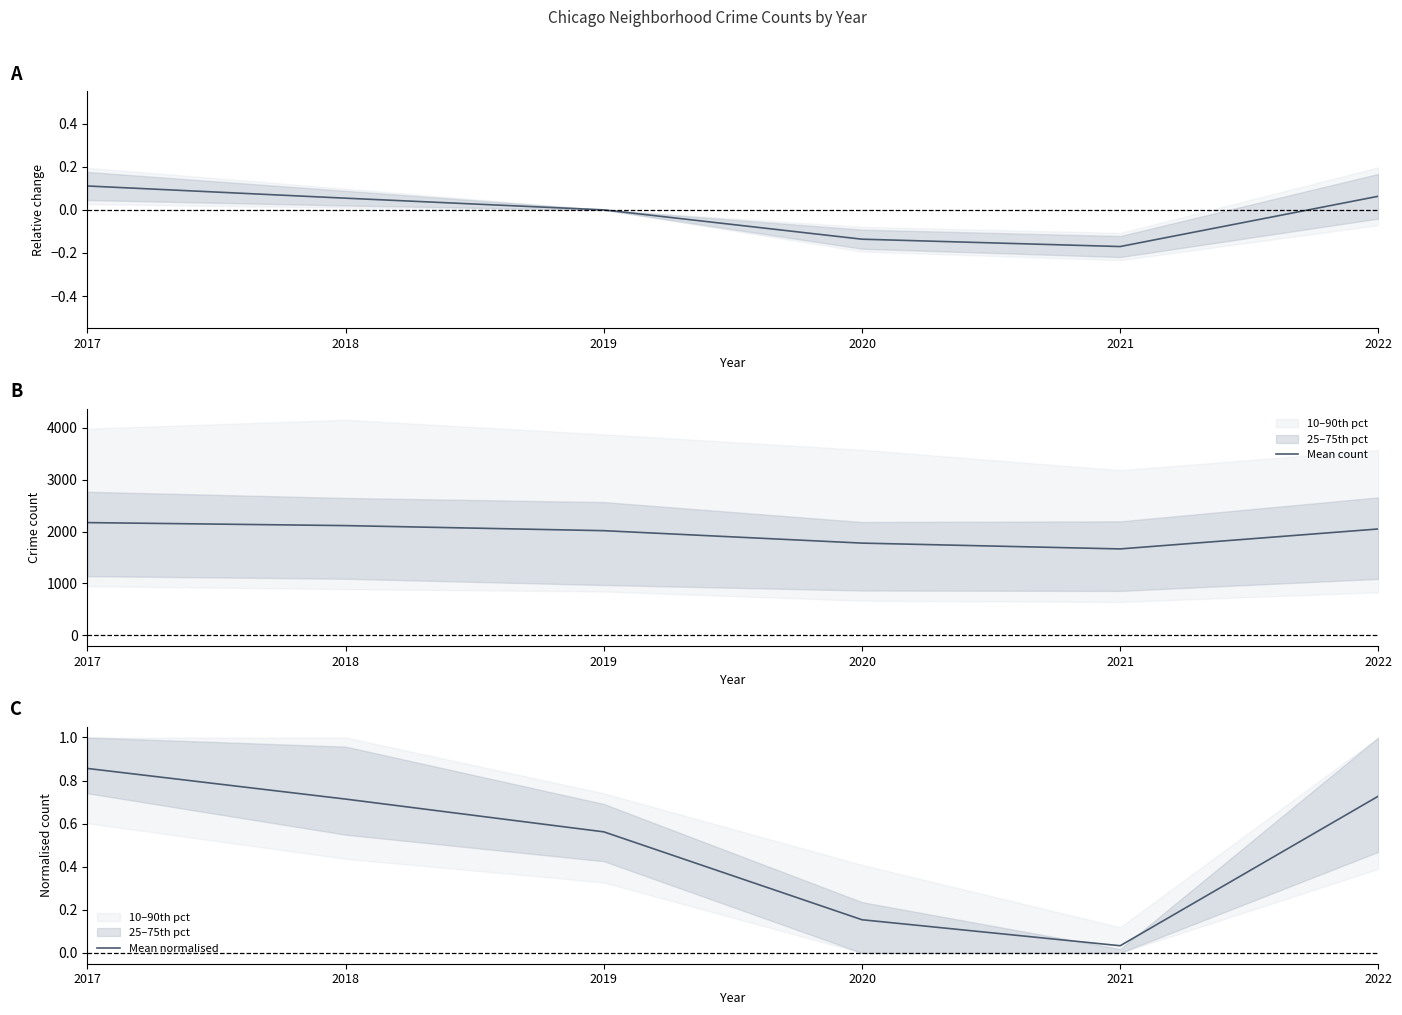

Does the chart display data point markers on the line(s)?

No